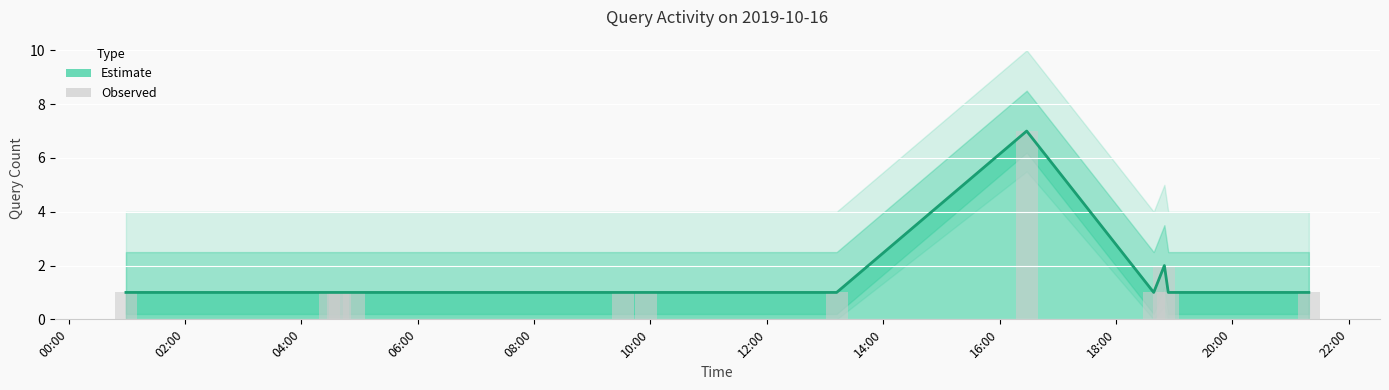

Reading left to right, transcribe all the data shown in this chart.

1	1	1	1	1	1	1	1	7	1	2	1	1